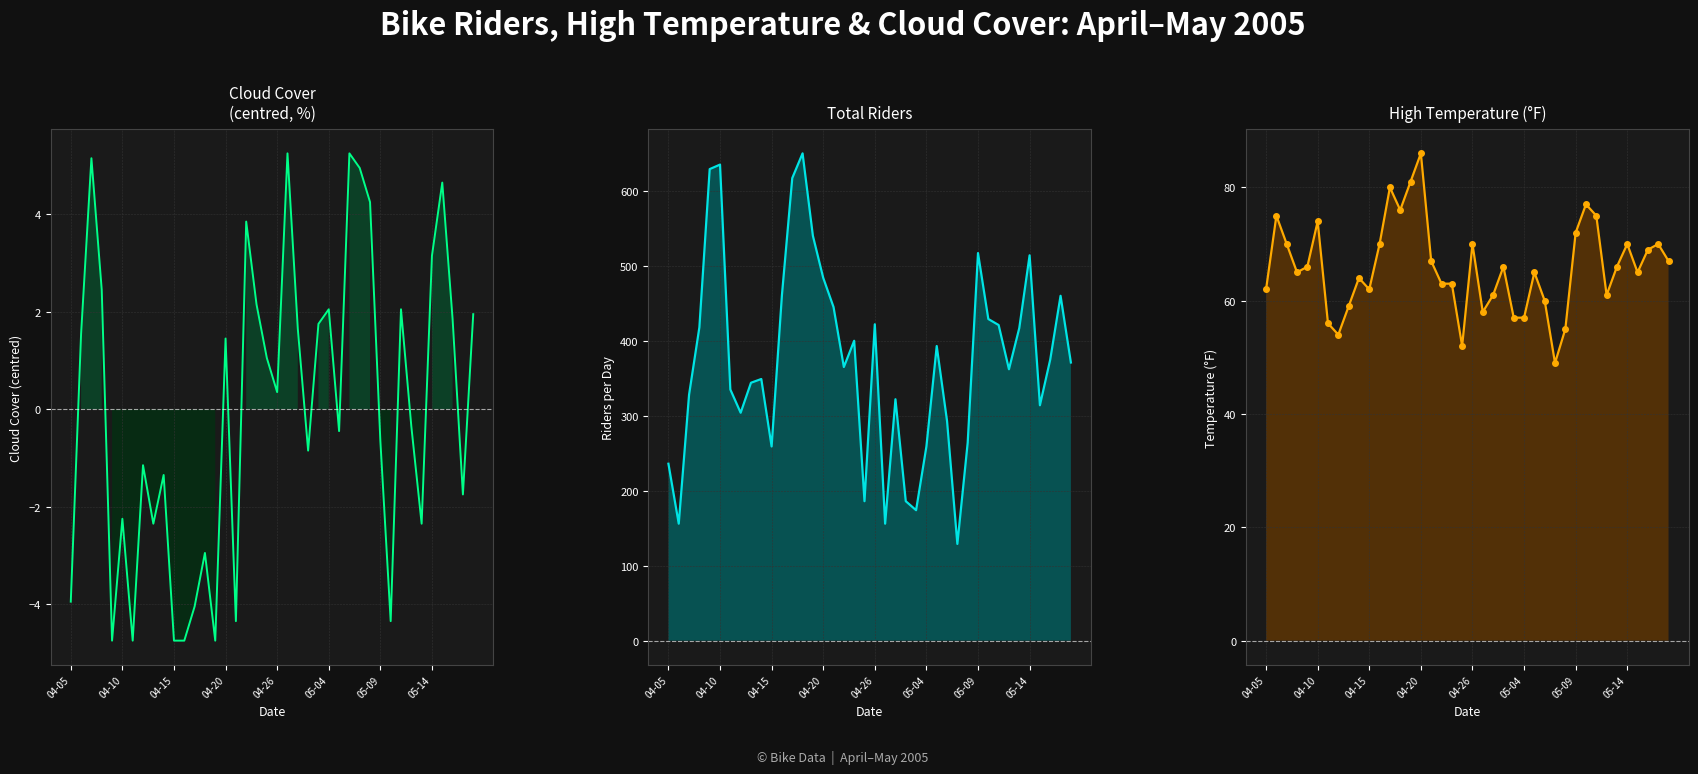

What is the label of the 27th point from the right?

13